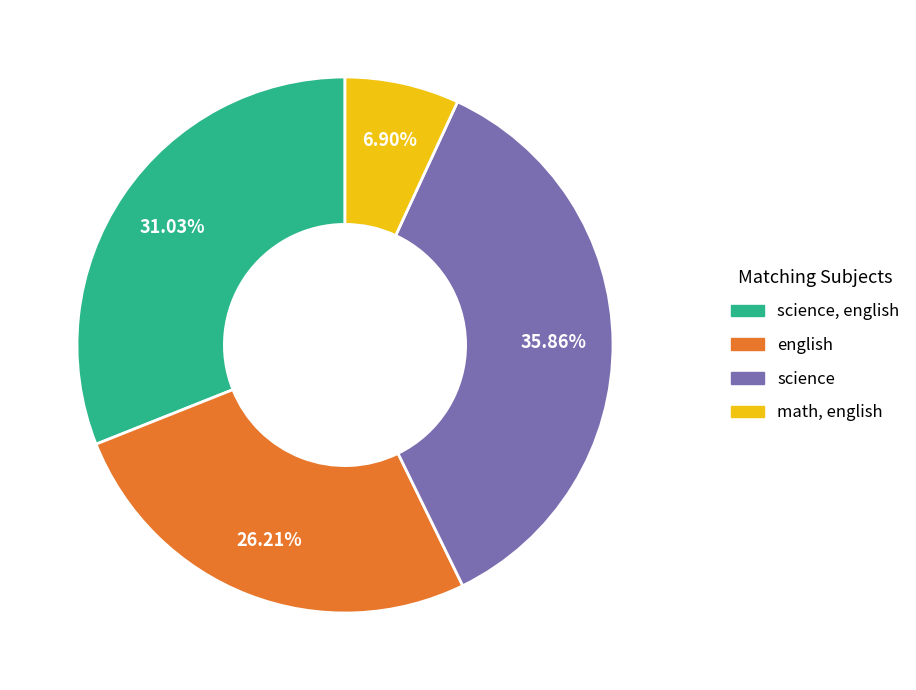

Is there any slice that represents more than half of the pie?

No